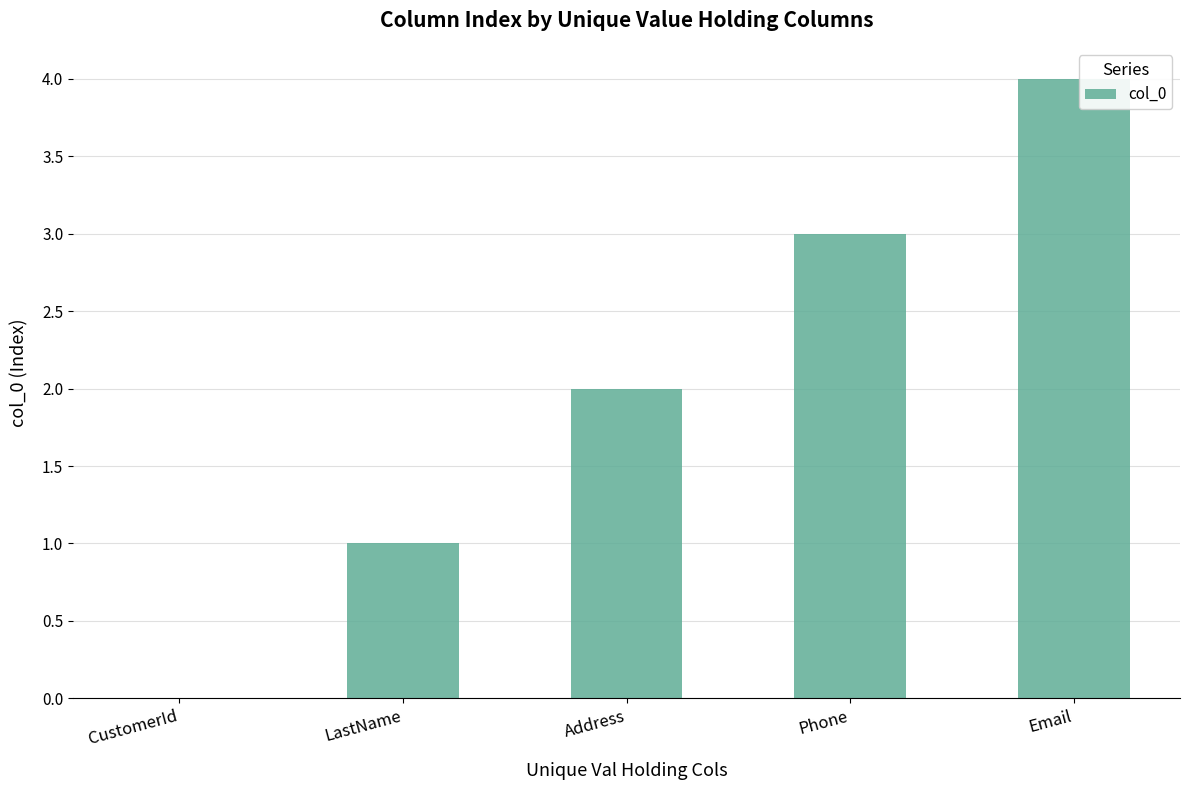

Are the bars grouped side by side (vs. stacked)?

No